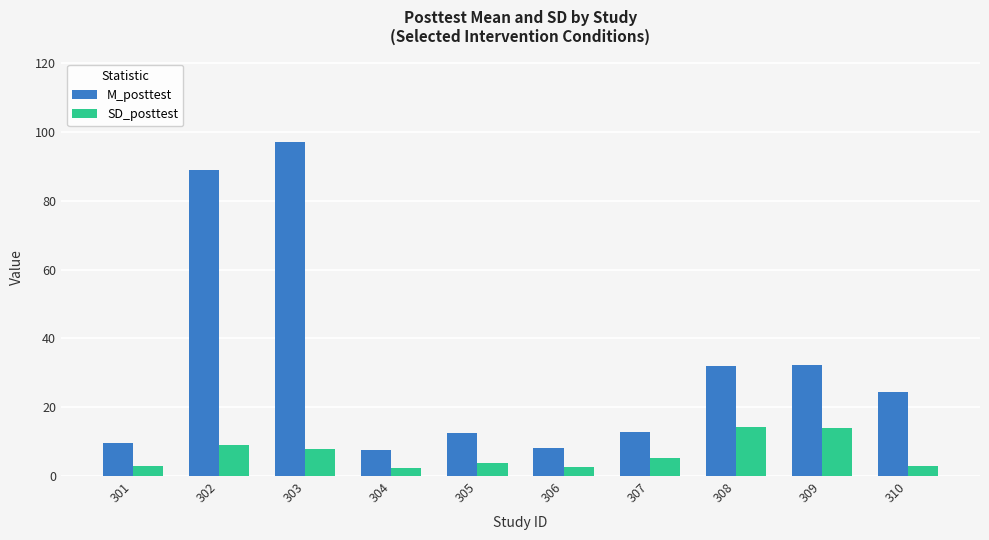

List the series in order of their peak value, highest first.

M_posttest, SD_posttest